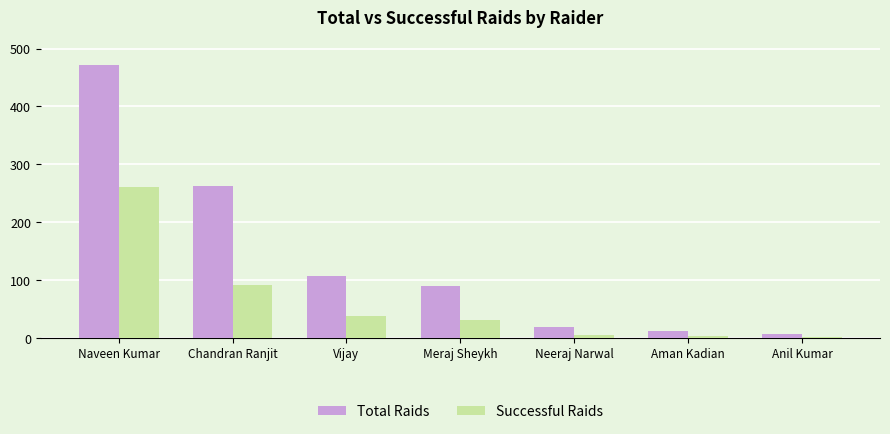

True or false: Total Raids has a value of 171 at Vijay.

False